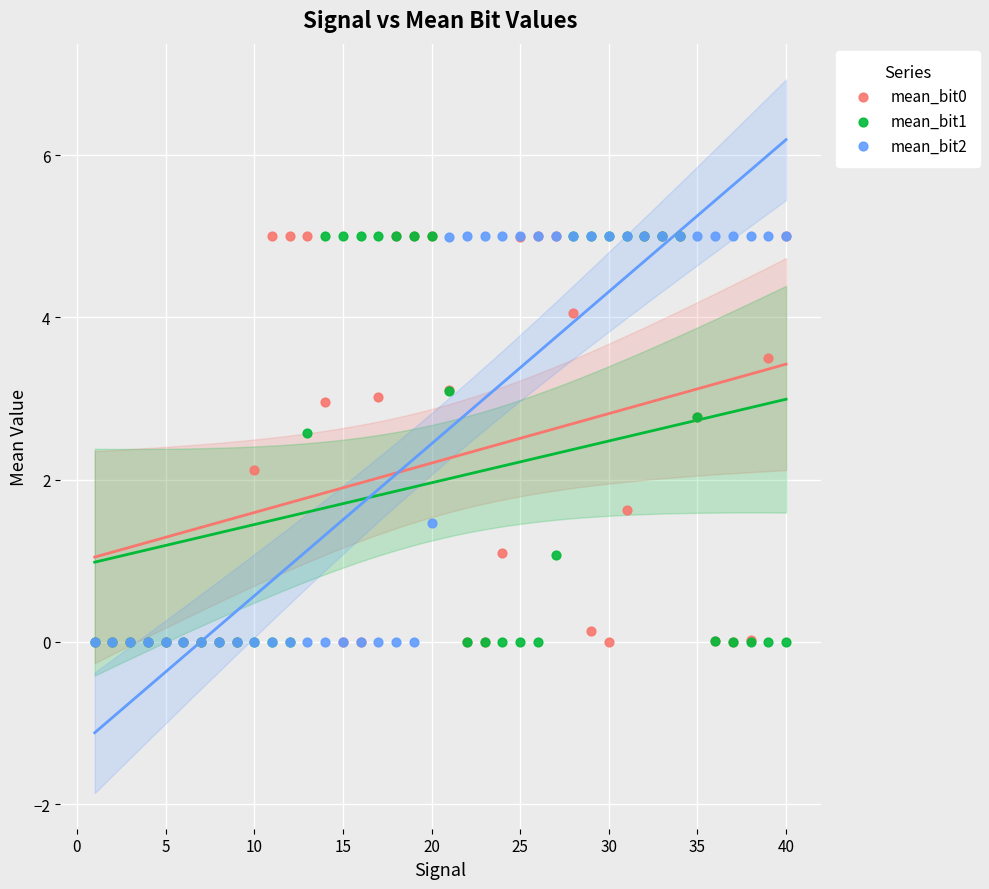

In the mean_bit2 series, what Y value is closest to 2?

1.5